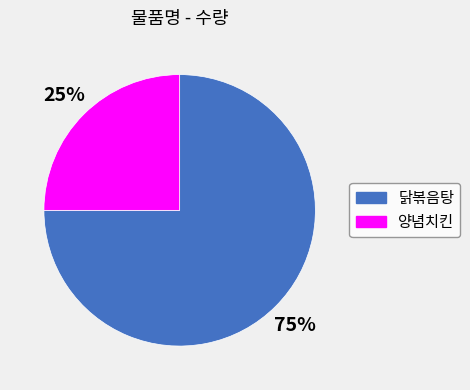

How many segments does this pie chart have?

2